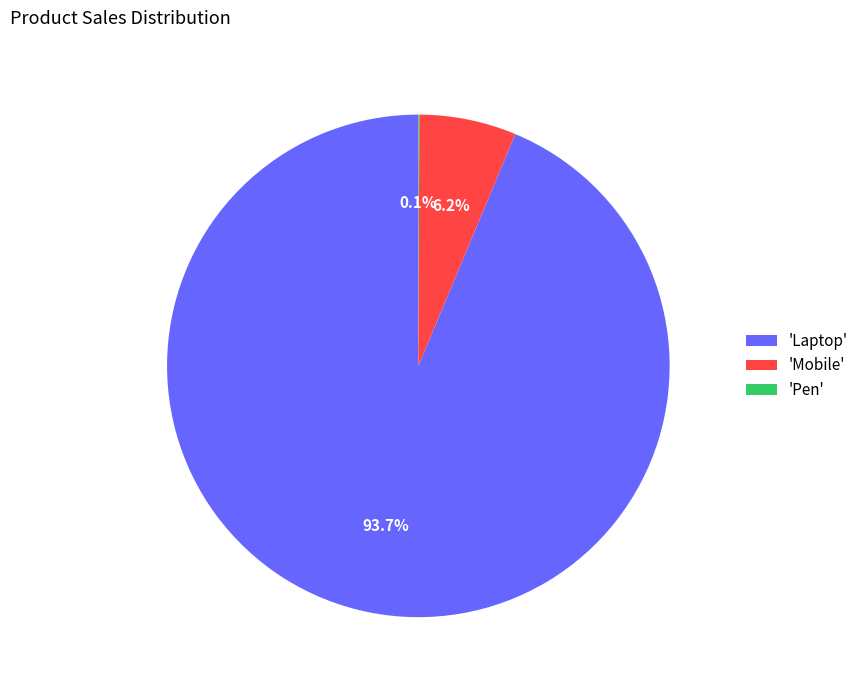

Is there any slice that represents more than half of the pie?

Yes